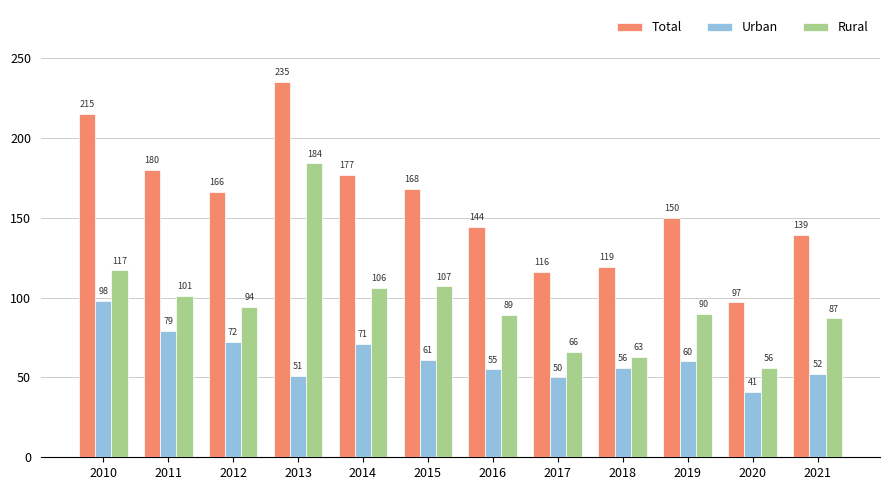

The value of Urban at 2019 is 107. True or false?

False